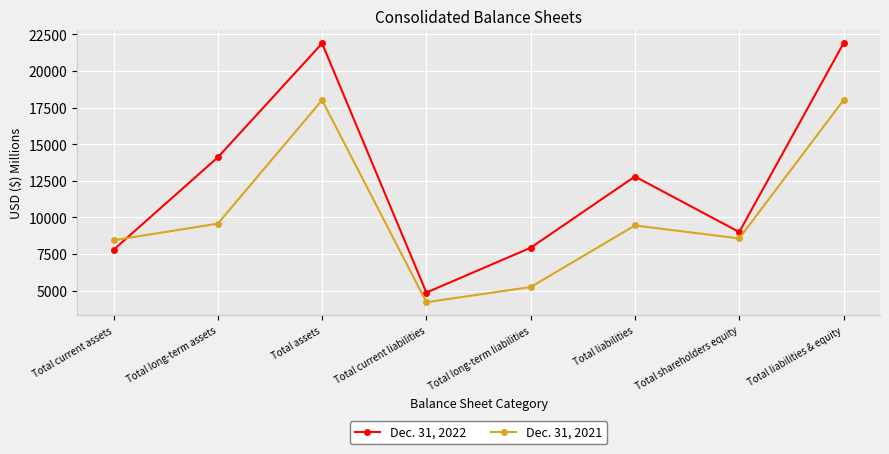

How many values in the Dec. 31, 2021 series are below 9446?

4